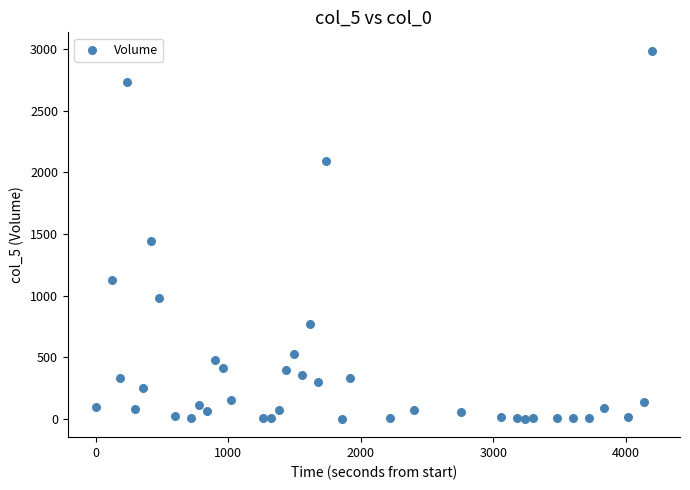

What Y value in the scatter plot is closest to 1493?

1442.3